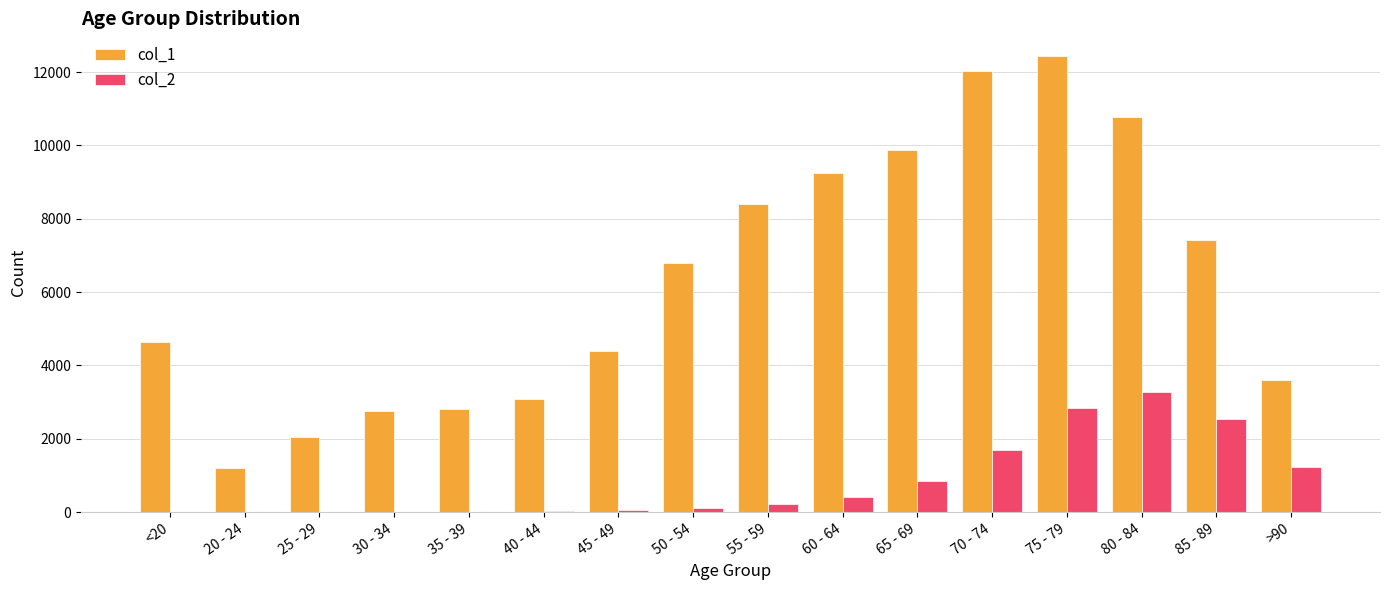

Is the value of col_2 at 20 - 24 greater than the value of col_1 at 20 - 24?

No